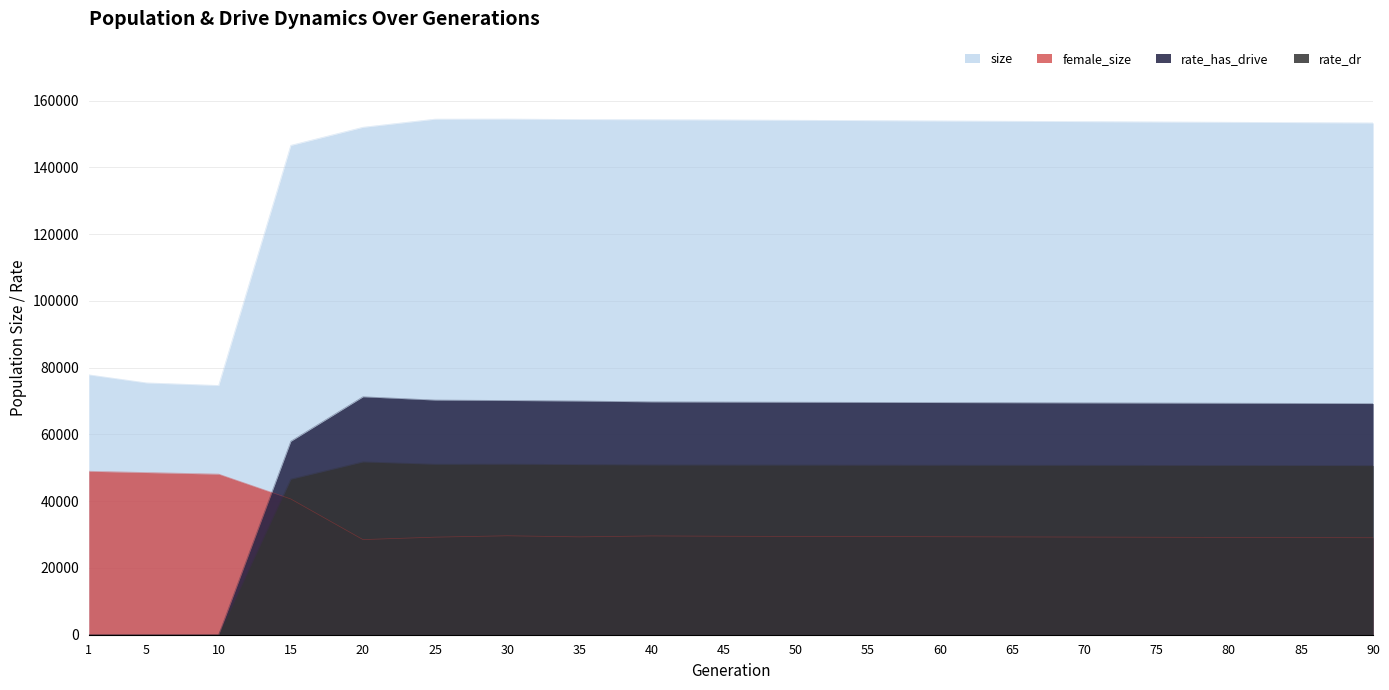

True or false: rate_has_drive and size intersect in this chart.

False